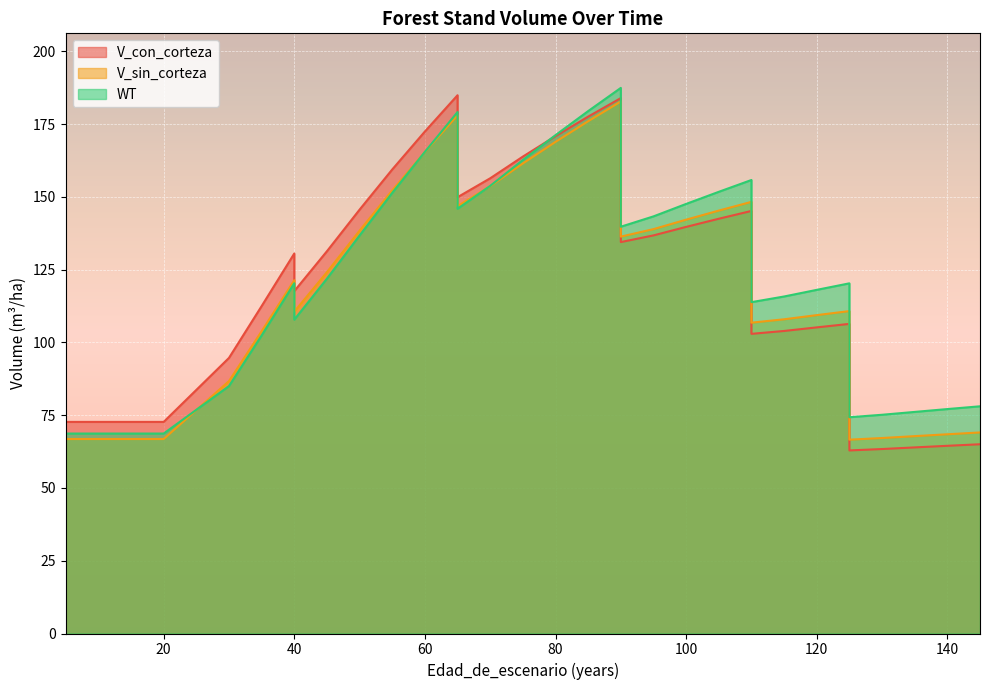

What is the difference between the second highest and minimum values in the V_sin_corteza series?

111.4